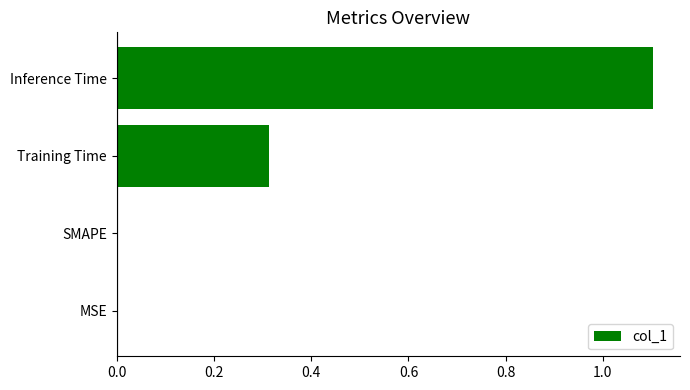

Which has a higher value, Training Time or MSE?

Training Time